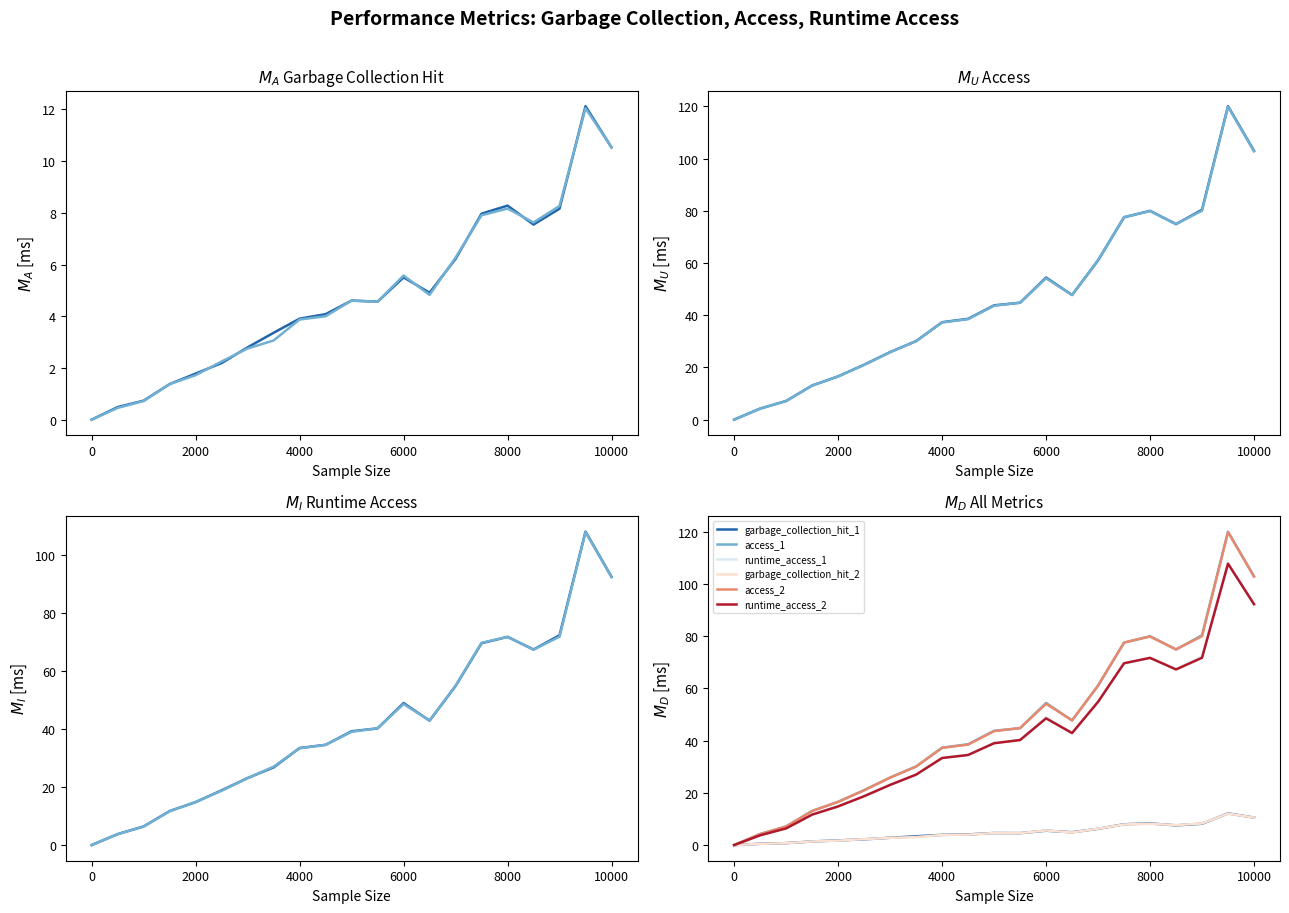

Is the value of runtime_access_1 at 10 greater than the value of garbage_collection_hit_2 at 13?

Yes